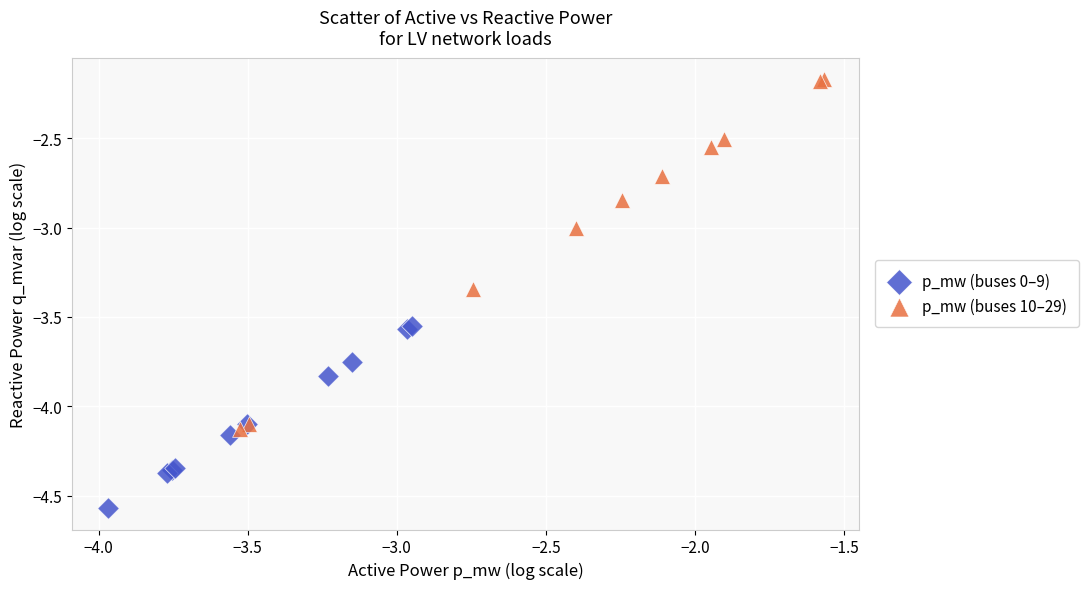

Which series contains the highest Y value?

p_mw (buses 10–29)